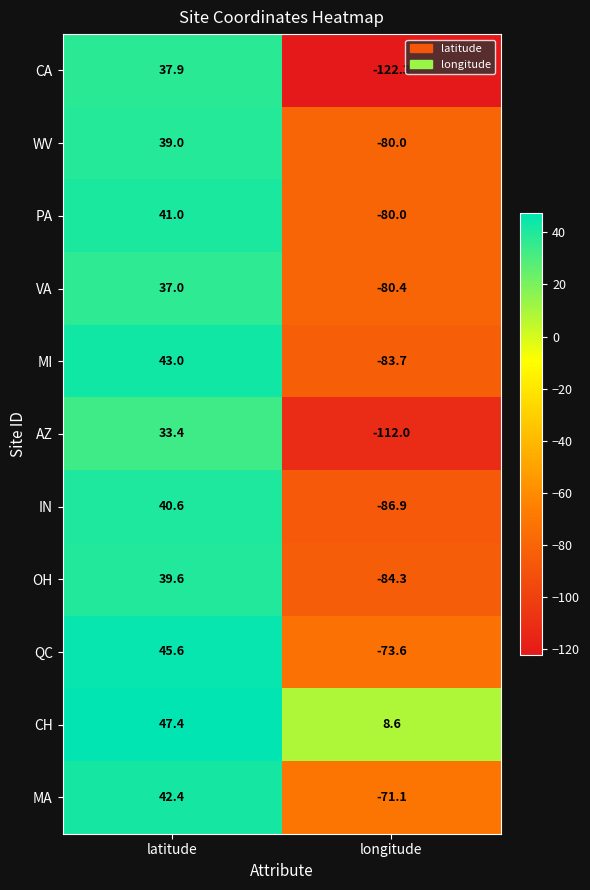

What is the sum of the CA values at latitude and longitude?

-84.4